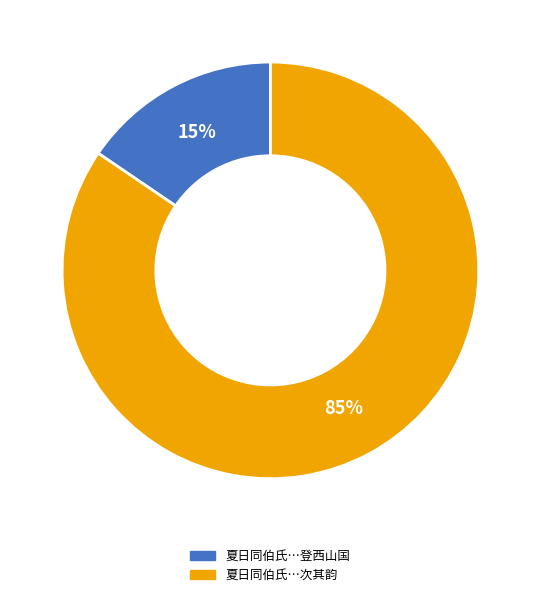

Which has a higher value, 夏日同伯氏…登西山国 or 夏日同伯氏…次其韵?

夏日同伯氏…次其韵